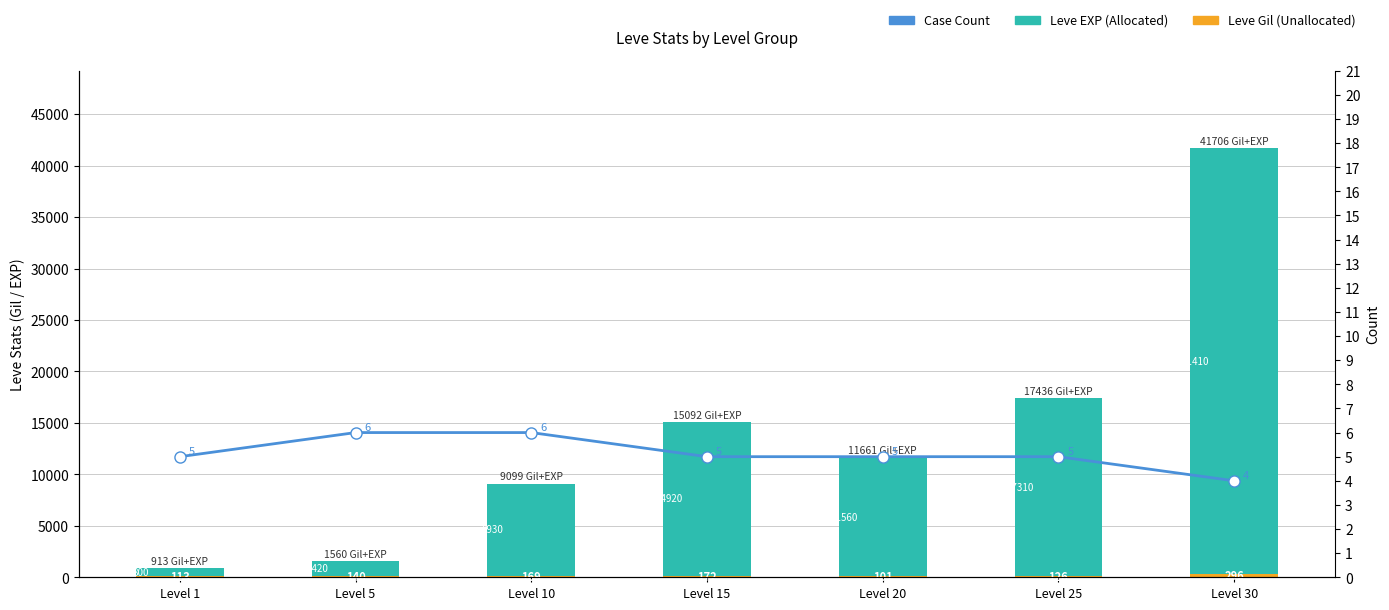

Reading left to right, what are all the values shown in this chart?

Leve Gil: Level 1=113	Level 5=140	Level 10=169	Level 15=172	Level 20=101	Level 25=126	Level 30=296
Leve EXP: Level 1=800	Level 5=1420	Level 10=8930	Level 15=14920	Level 20=11560	Level 25=17310	Level 30=41410
Case Count: Level 1=5	Level 5=6	Level 10=6	Level 15=5	Level 20=5	Level 25=5	Level 30=4